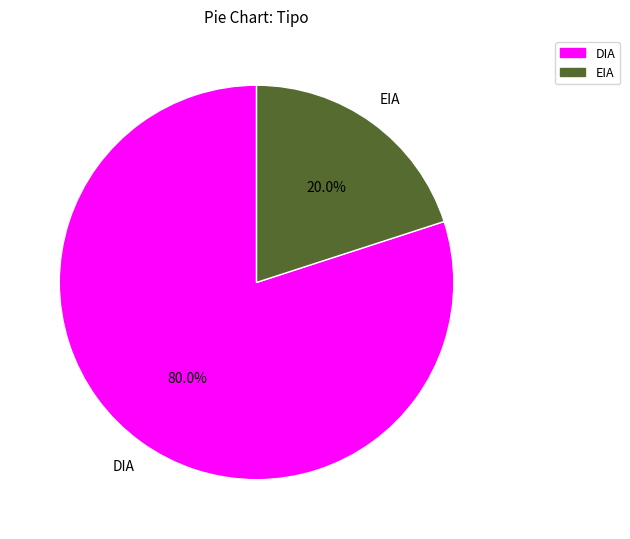

Is the sum of EIA and DIA greater than half?

Yes